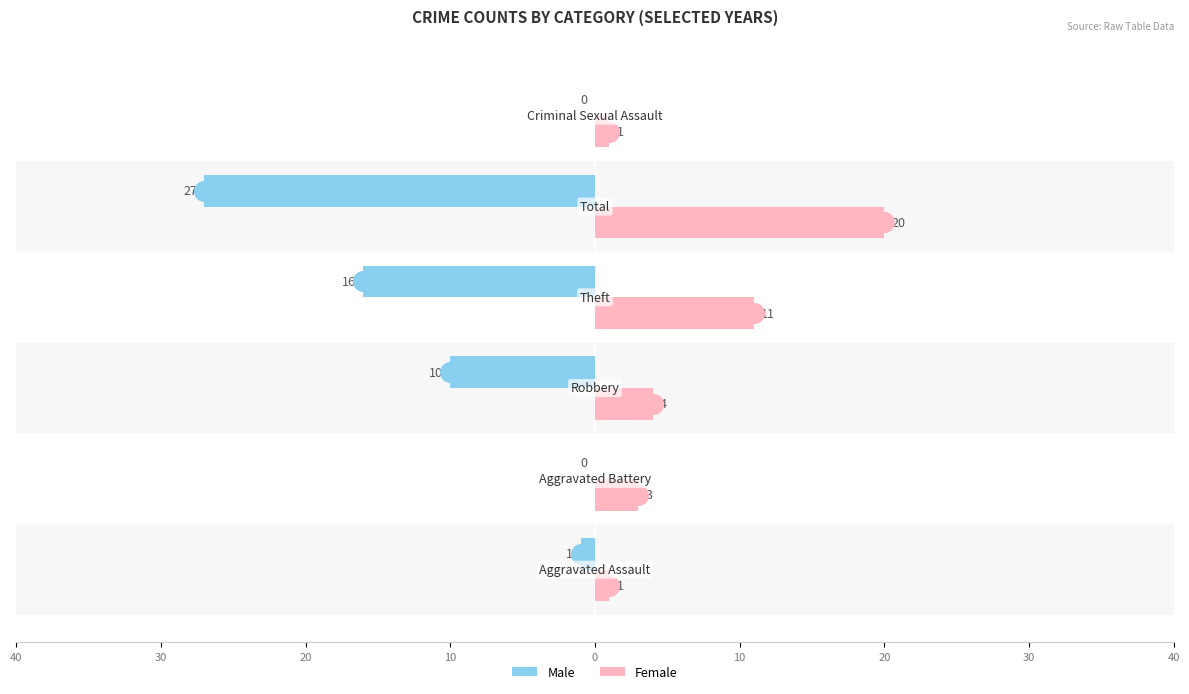

Which series contains the lowest Y value?

Male